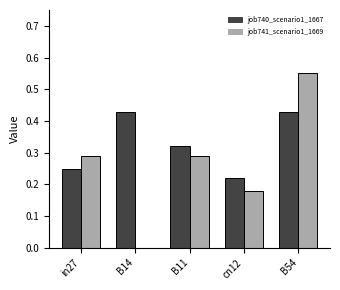

At which label is job741_scenario1_1669 closest to 0?

B14